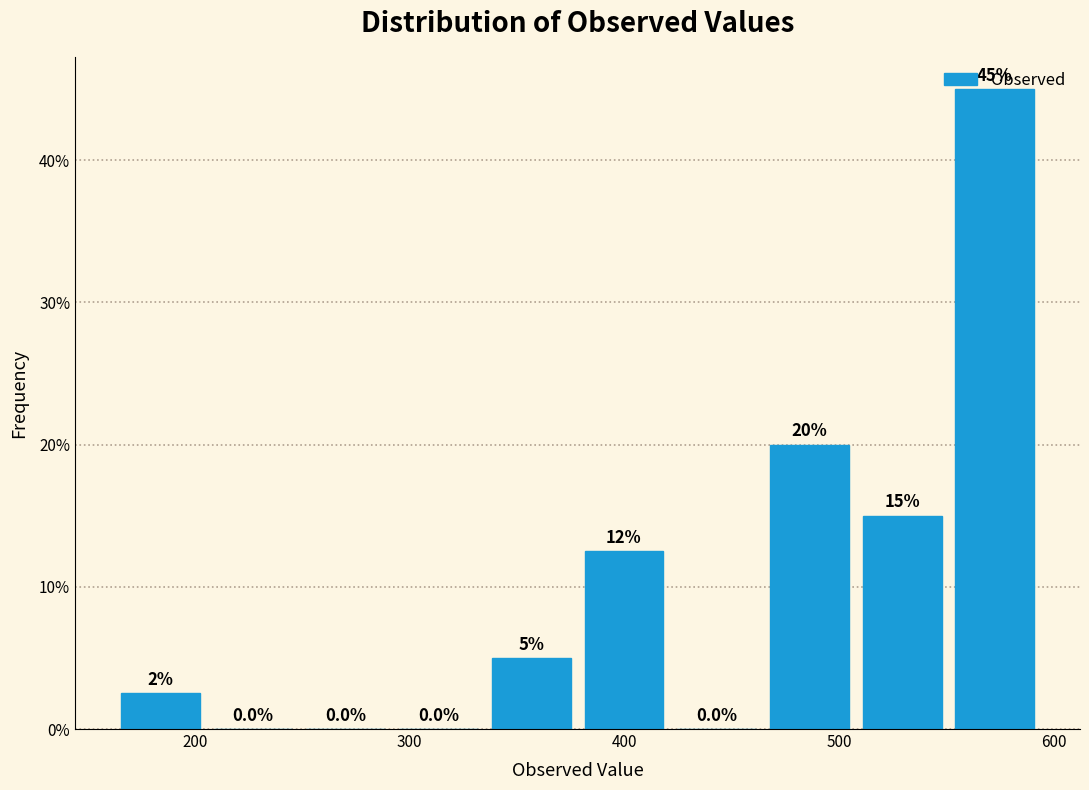

Which range on the x-axis has the tallest bar?

550 to 590